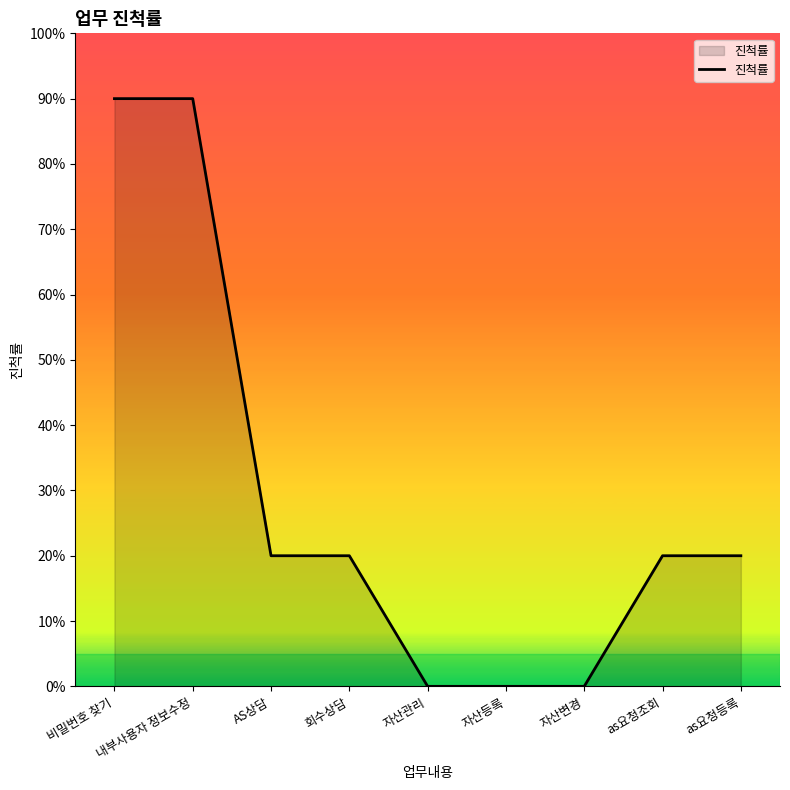

Rank the categories by value from lowest to highest.

자산관리, 자산등록, 자산변경, AS상담, 회수상담, as요청조회, as요청등록, 비밀번호 찾기, 내부사용자 정보수정